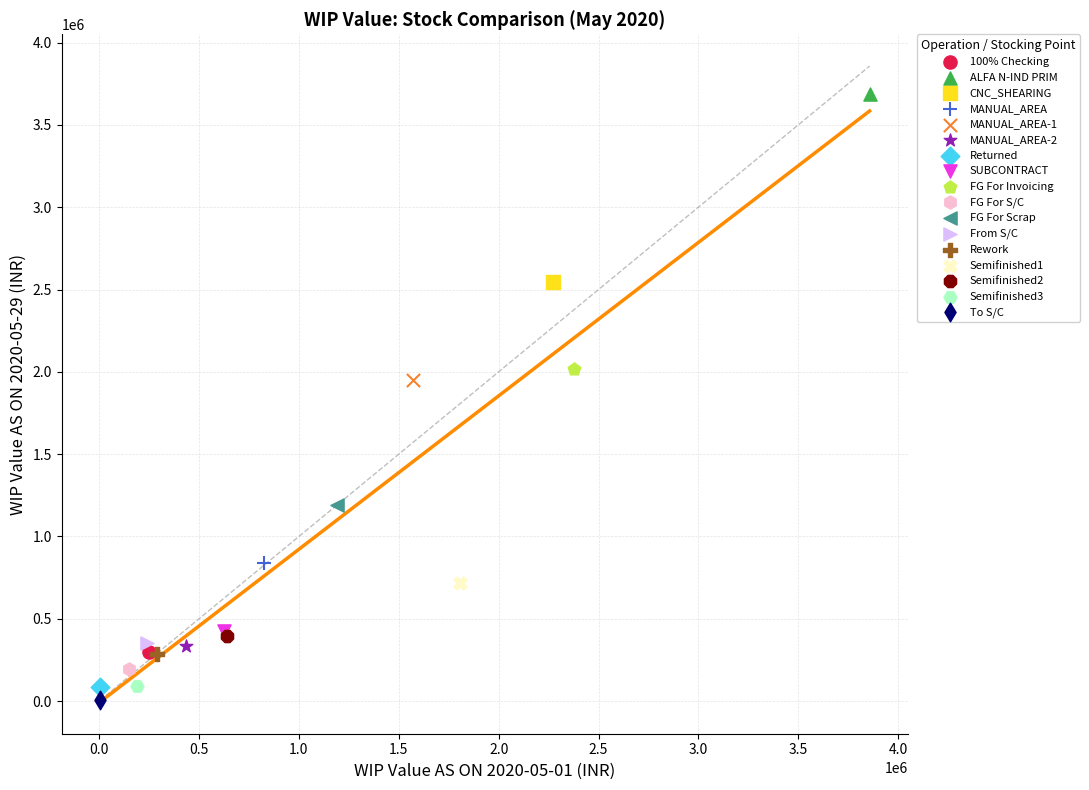

Which series reaches the minimum Y coordinate?

To S/C